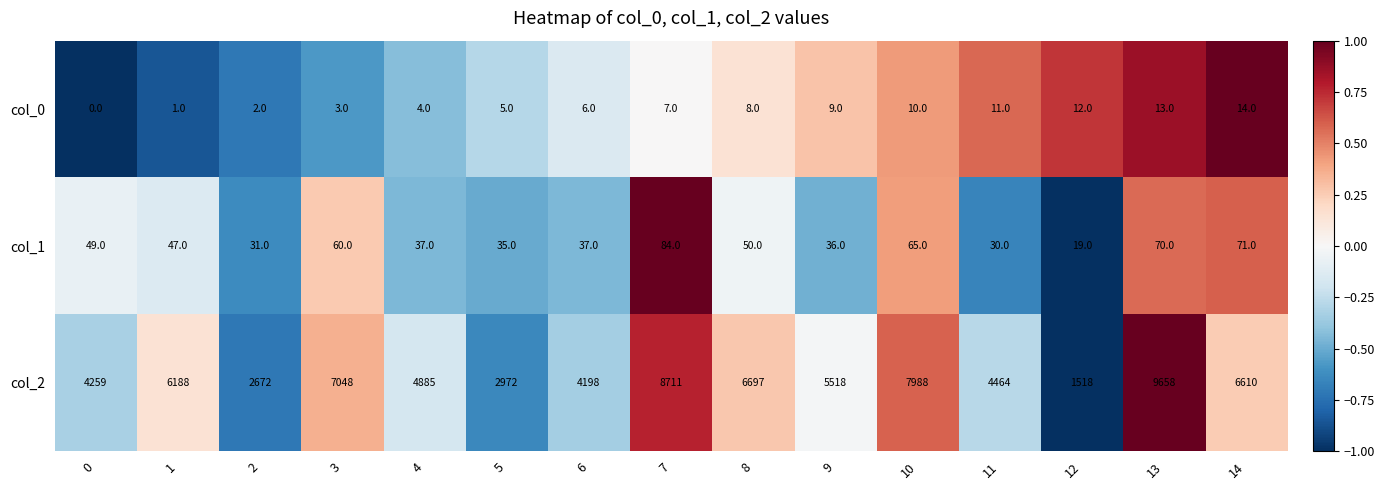

True or false: col_0 has a value of 12 at 12.

True